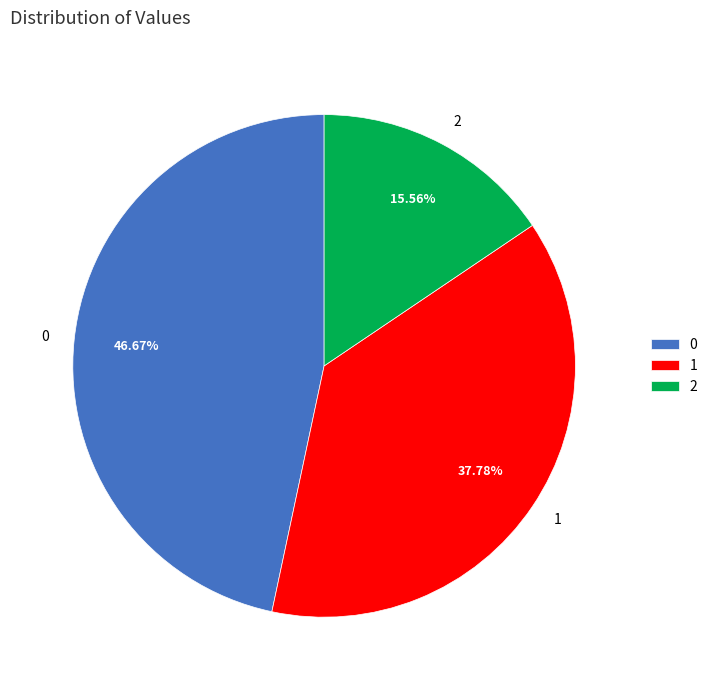

To the nearest percent, what portion does 2 represent?

16%